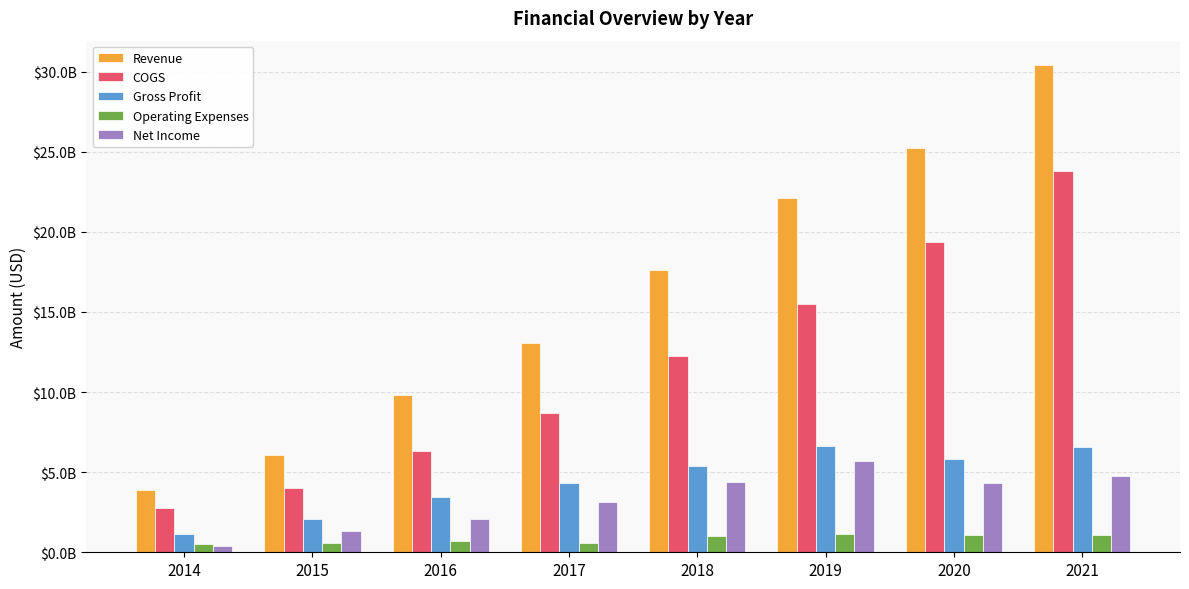

What is the difference between the maximum and second lowest values in the Operating Expenses series?

599848000